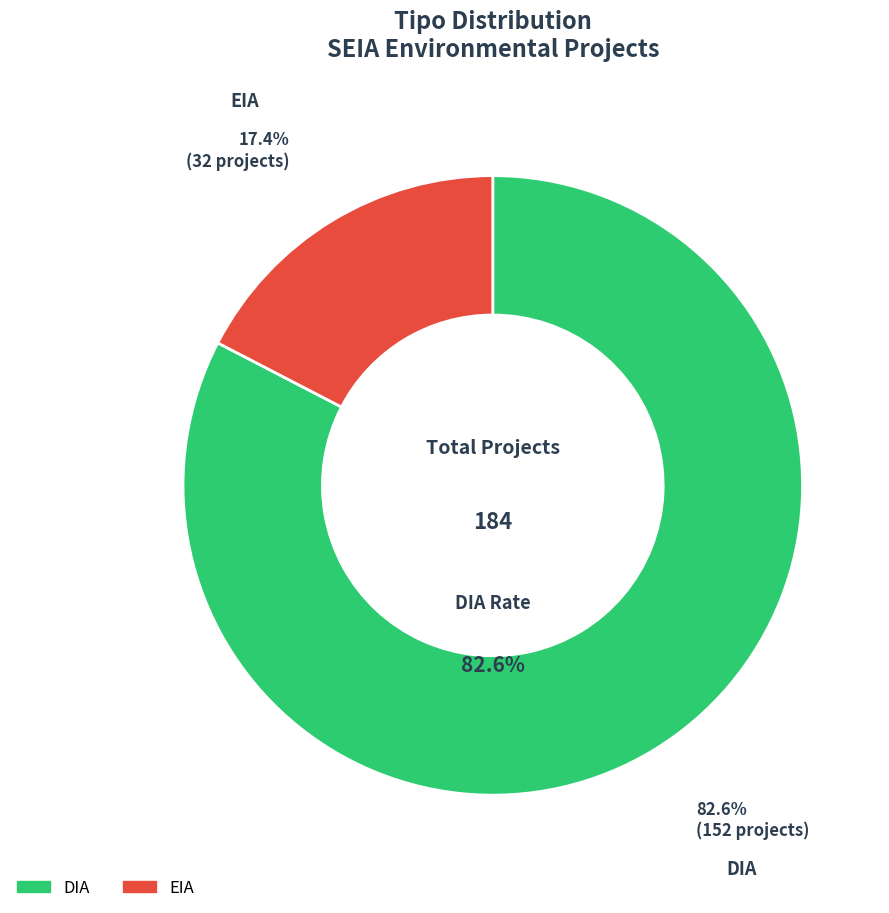

Count the number of slices in the pie.

2